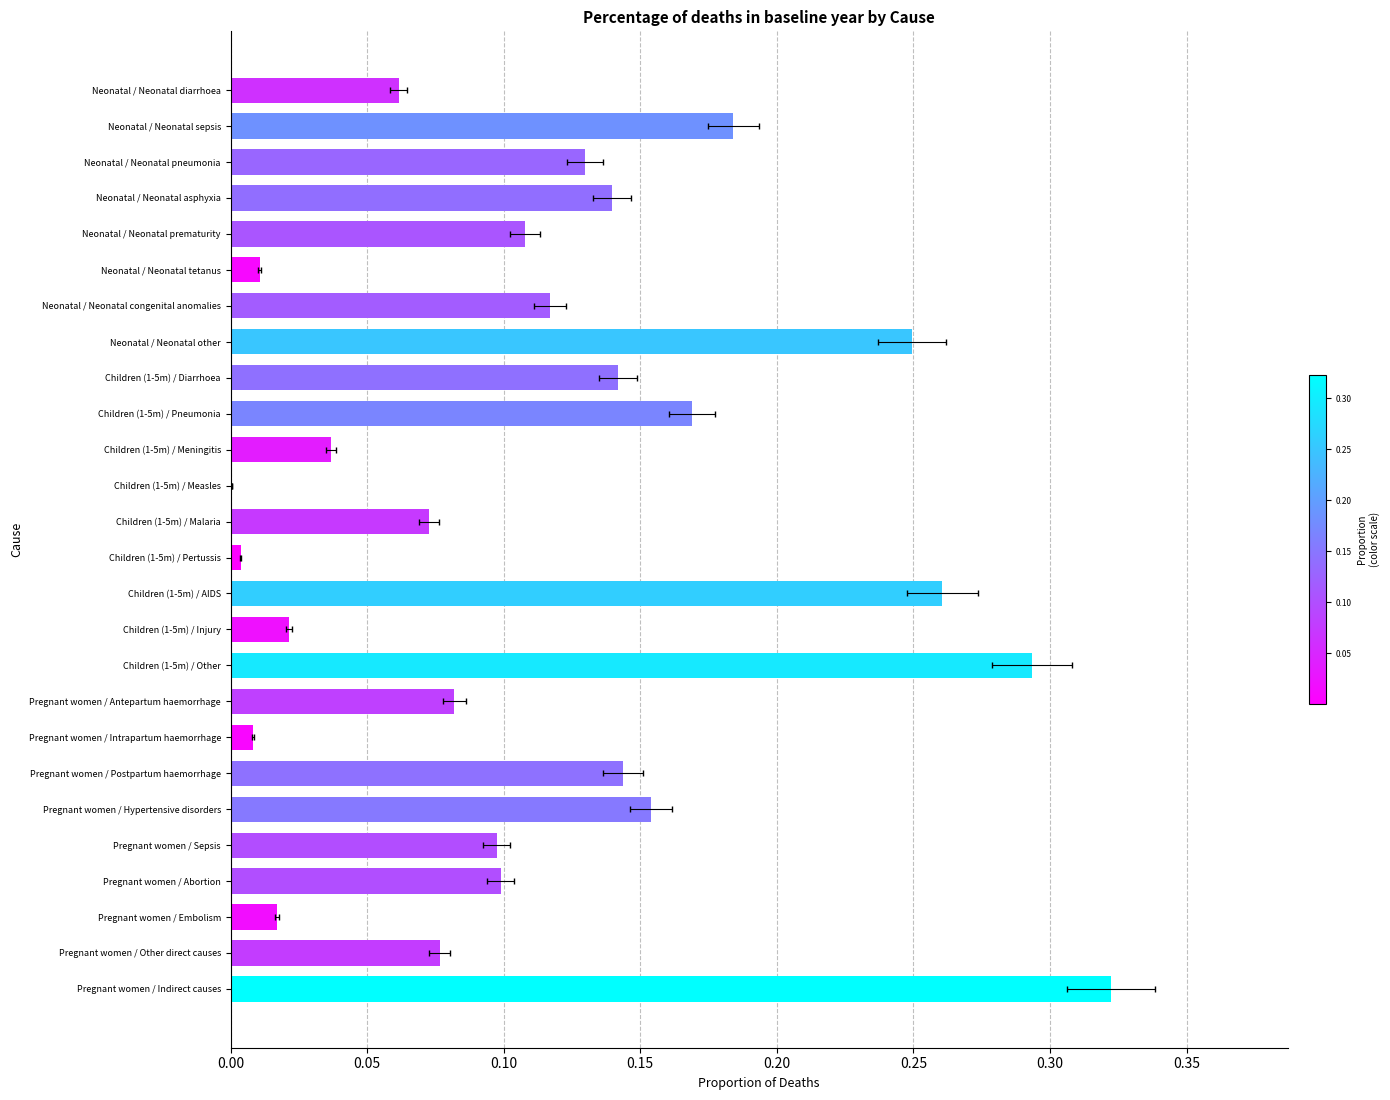

Does the chart contain any negative values?

No